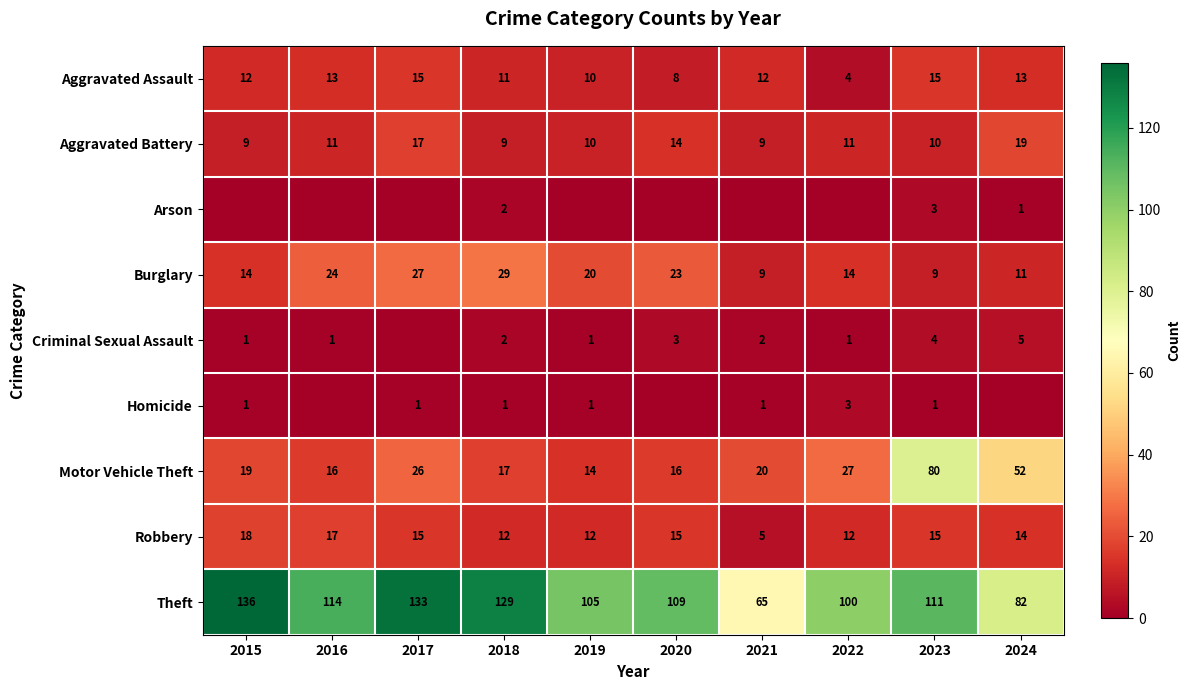

What is the difference between the second highest and second lowest values in the Robbery series?

5